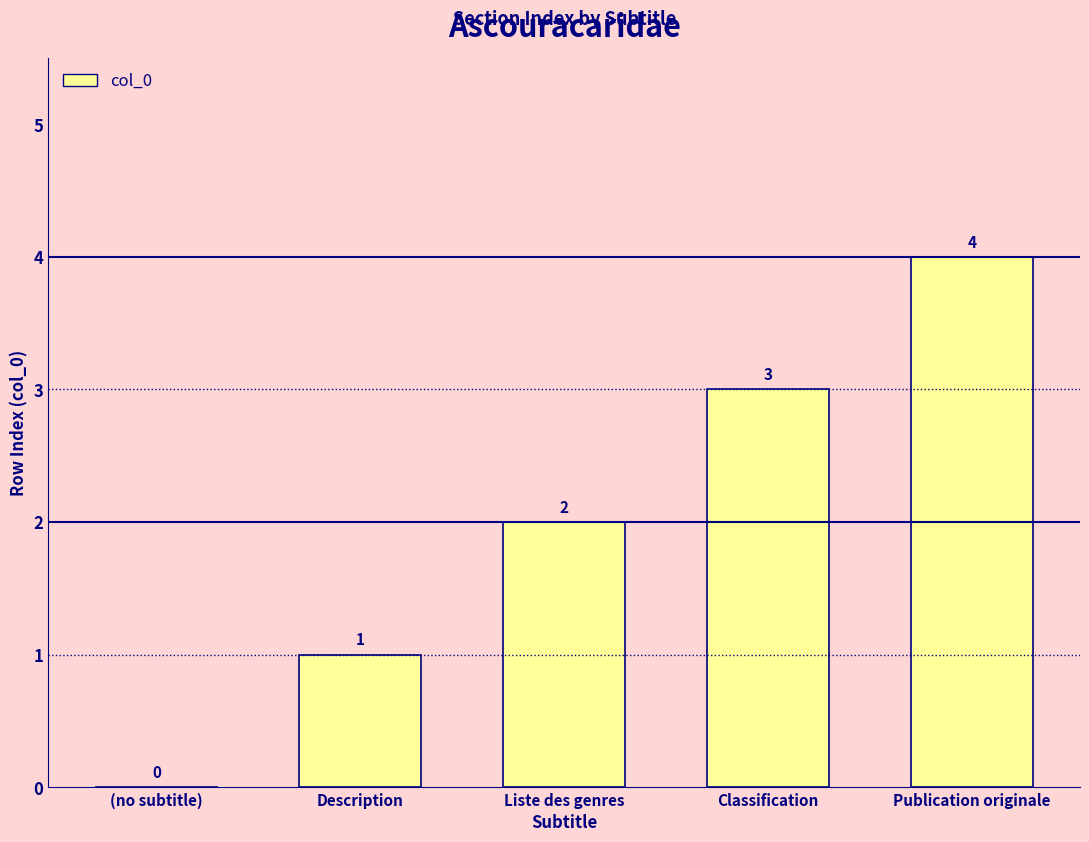

What is the maximum value shown in the chart?

4